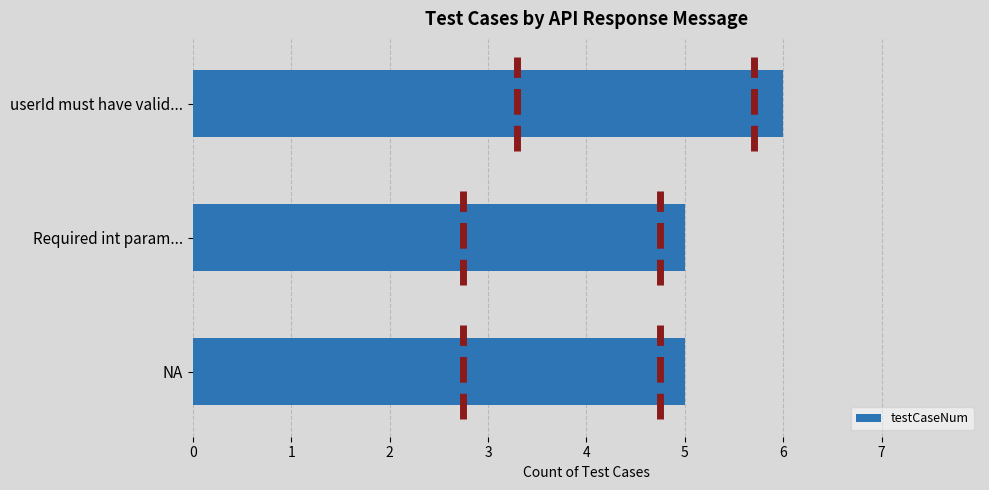

True or false: testCaseNum has a value of 9 at userId must have valid....

False